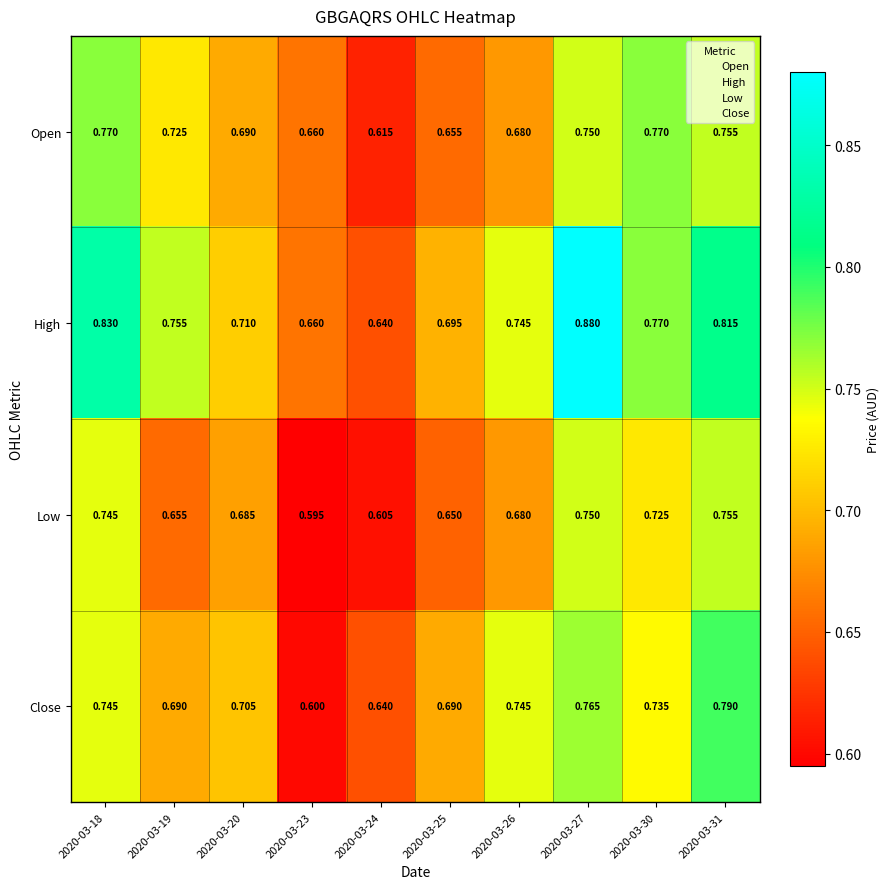

At which category is the sum across all series the highest?

2020-03-27